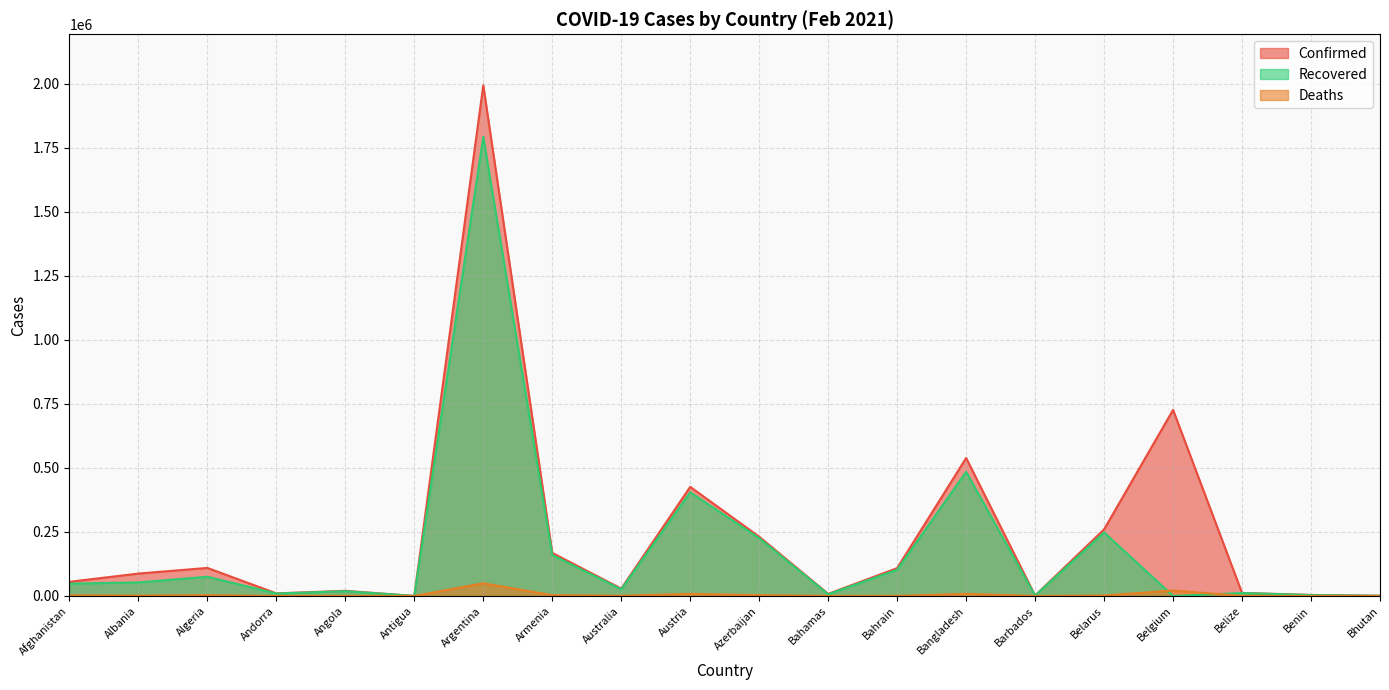

Between Azerbaijan and Belgium, which series saw the biggest shift?

Confirmed